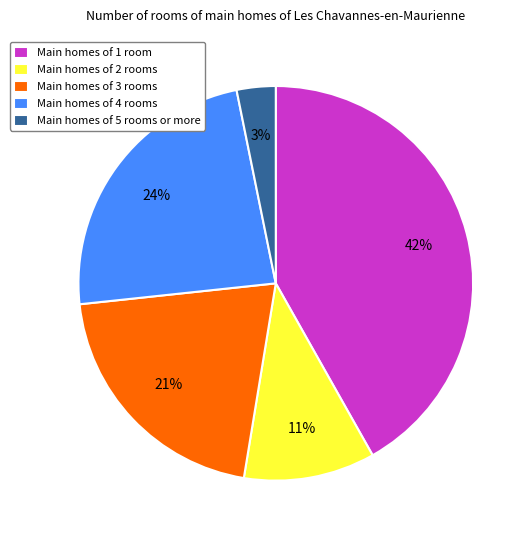

Between Main homes of 2 rooms and Main homes of 5 rooms or more, which is larger?

Main homes of 2 rooms